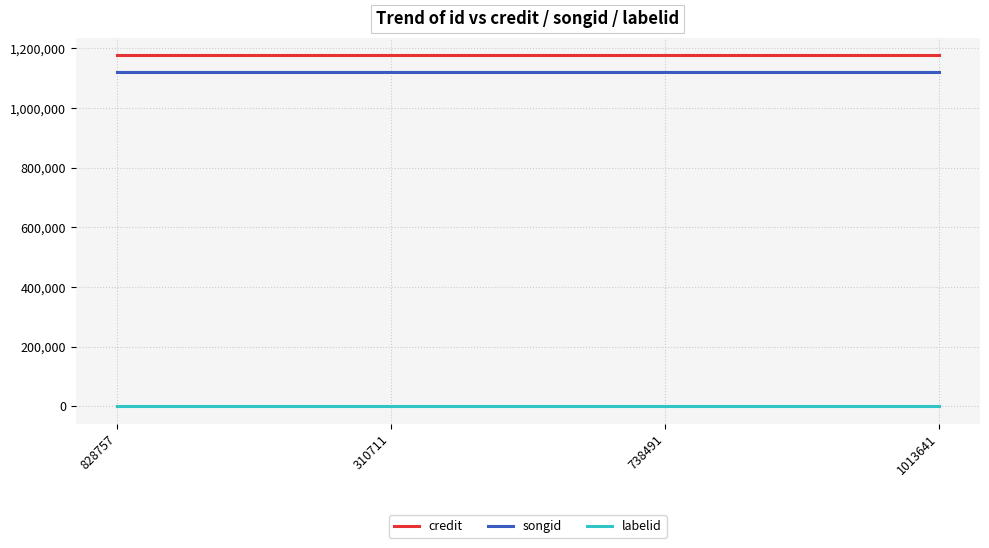

How many lines are shown in the chart?

3